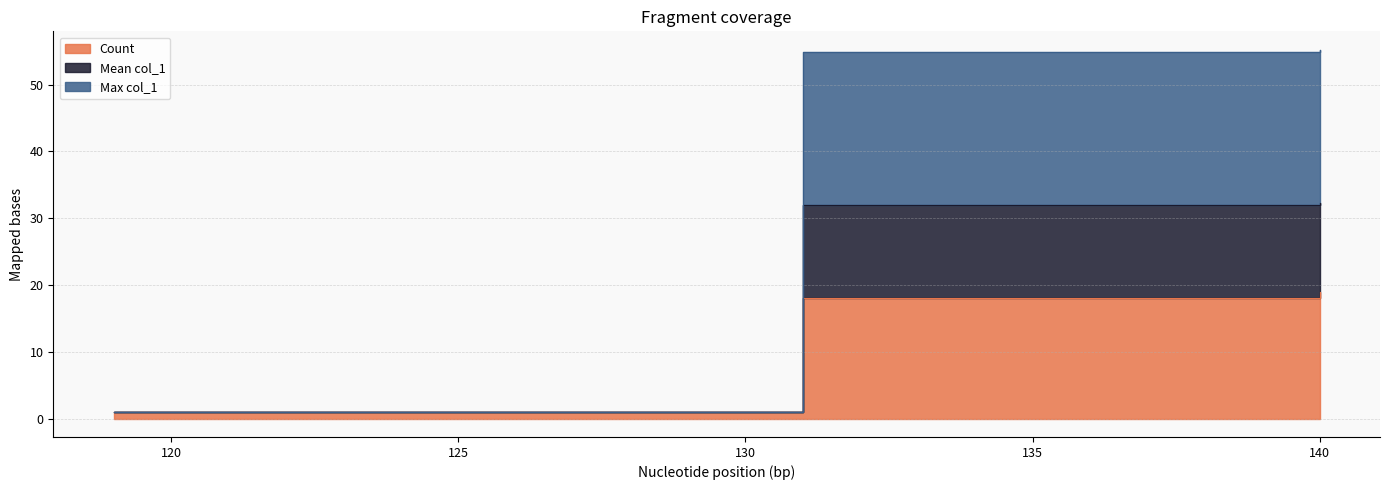

At how many categories does at least one series exceed 14?

10